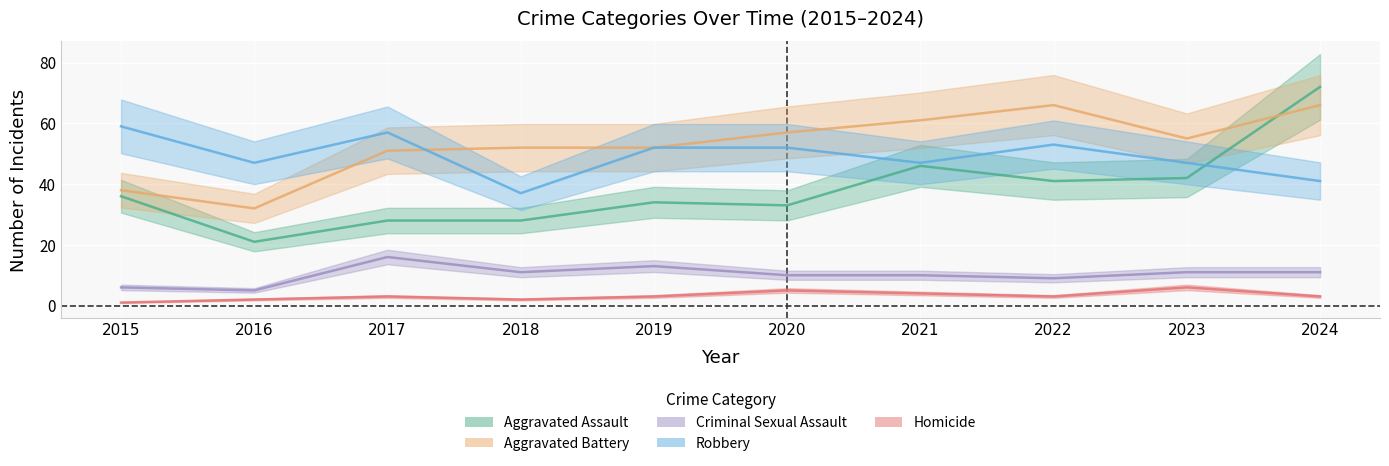

At which category does the chart reach its minimum across all series?

2015